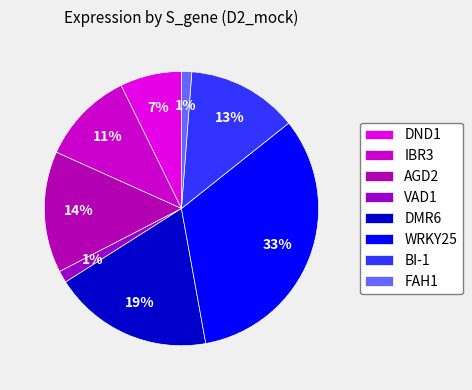

Which category has the biggest portion of the pie?

WRKY25